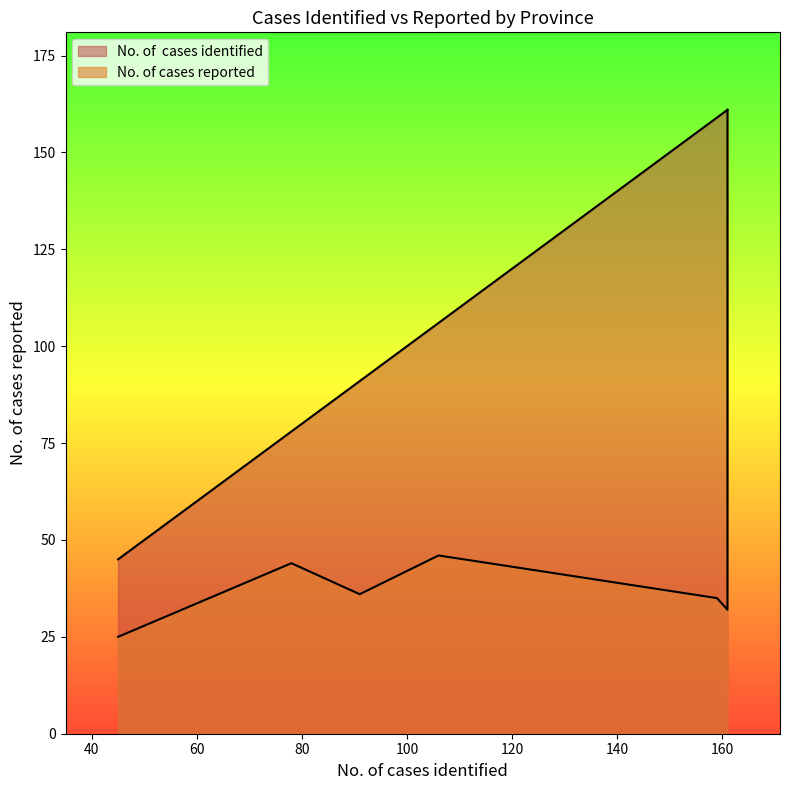

True or false: No. of cases reported and No. of cases identified intersect in this chart.

False